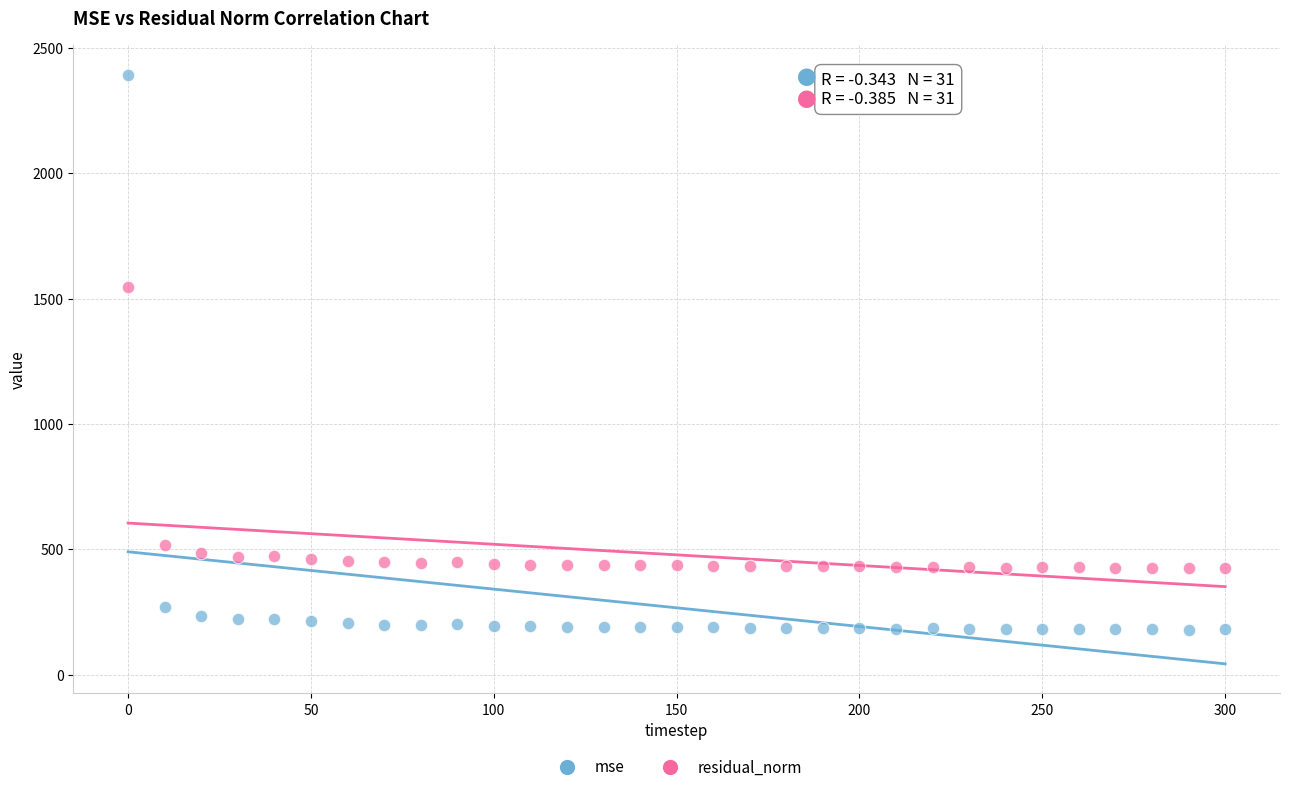

Which series contains the lowest Y value?

mse